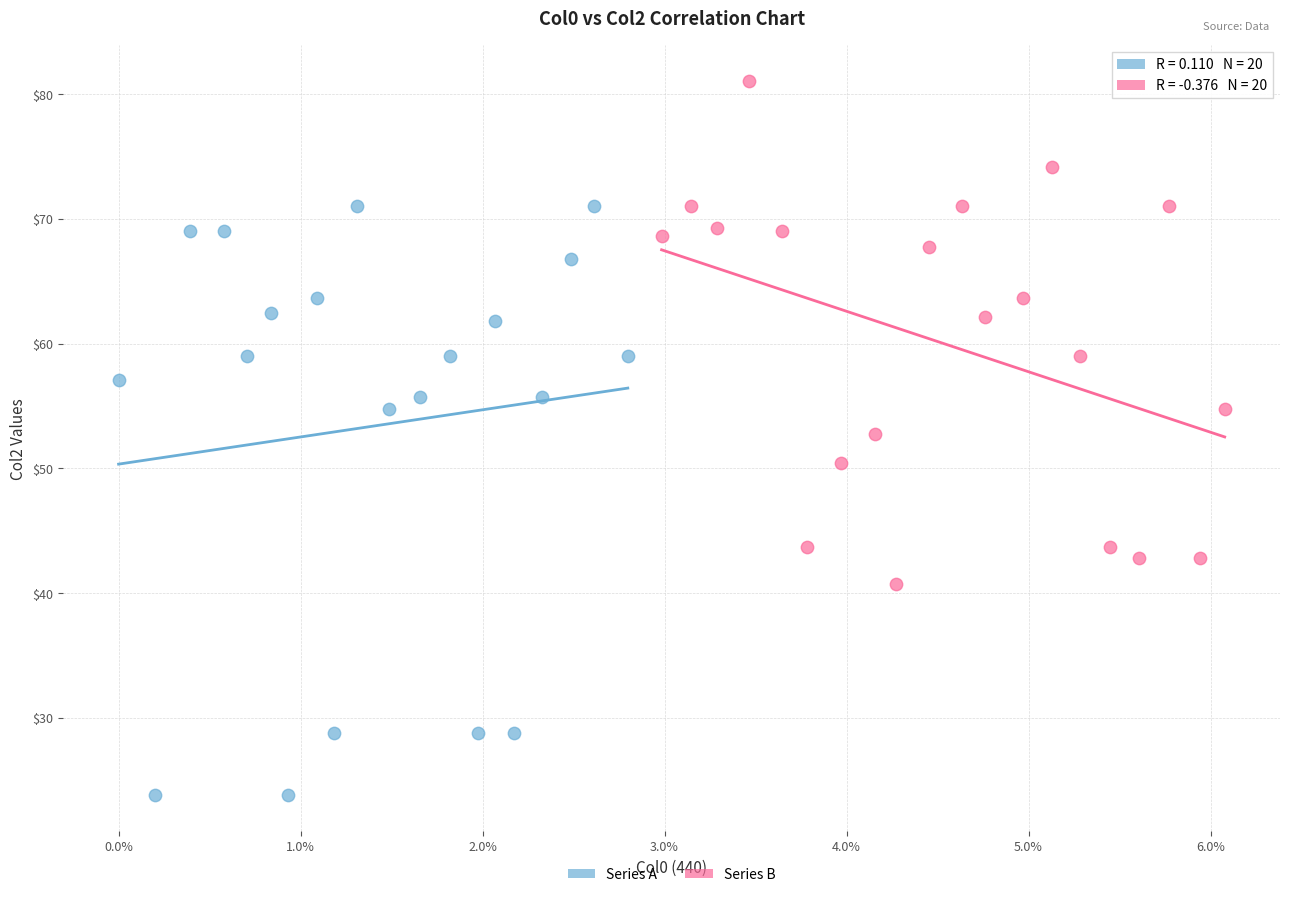

Which series contains the lowest Y value?

Series A